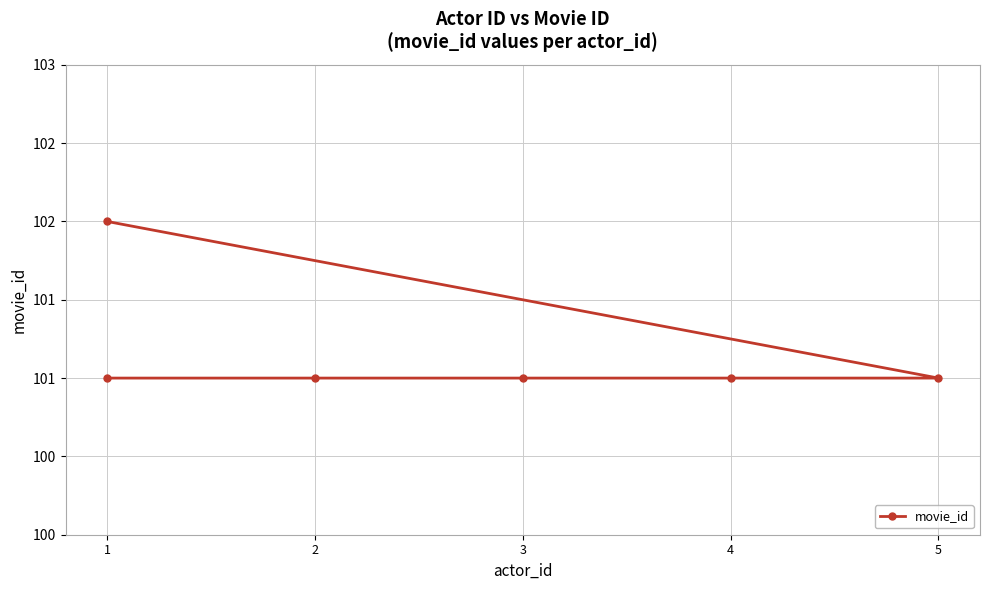

How many values are between 101 and 102?

6